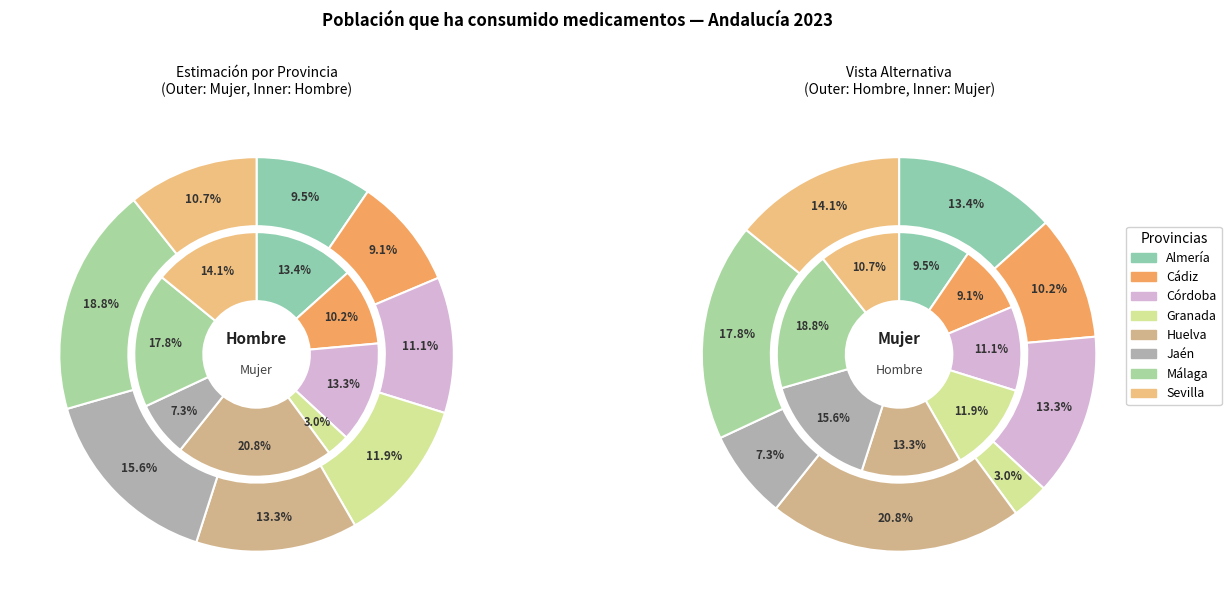

How many segments does this pie chart have?

8